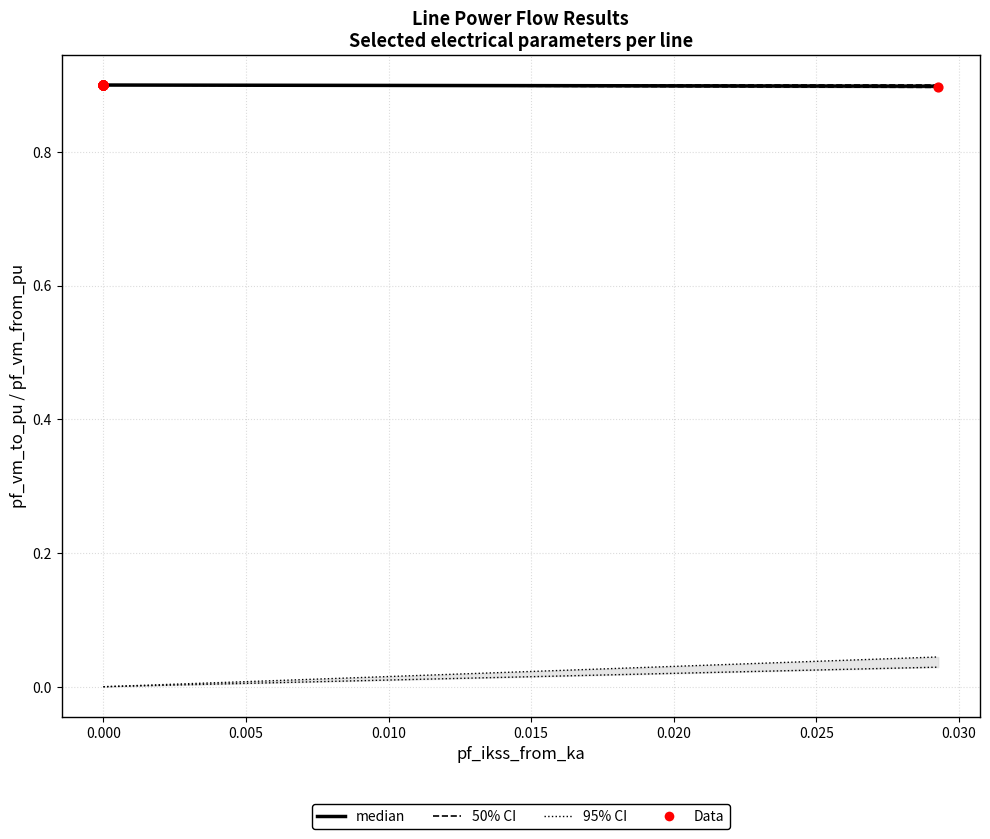

Which series has the widest spread of Y values?

95% CI bounds